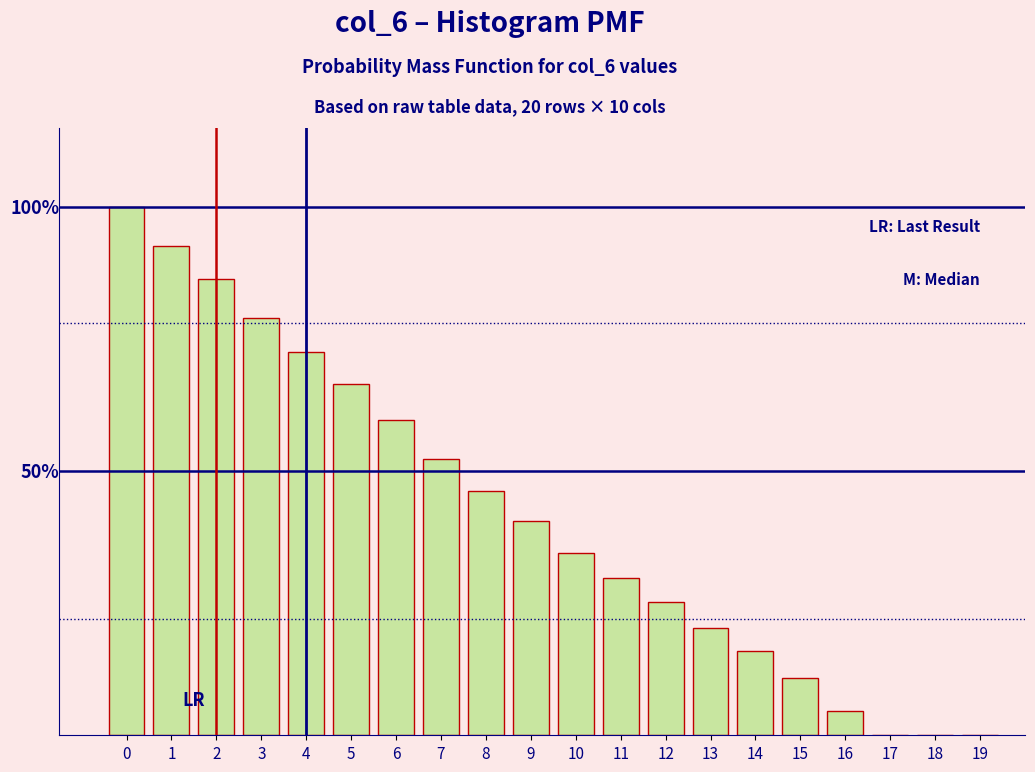

Are the bars horizontal?

No